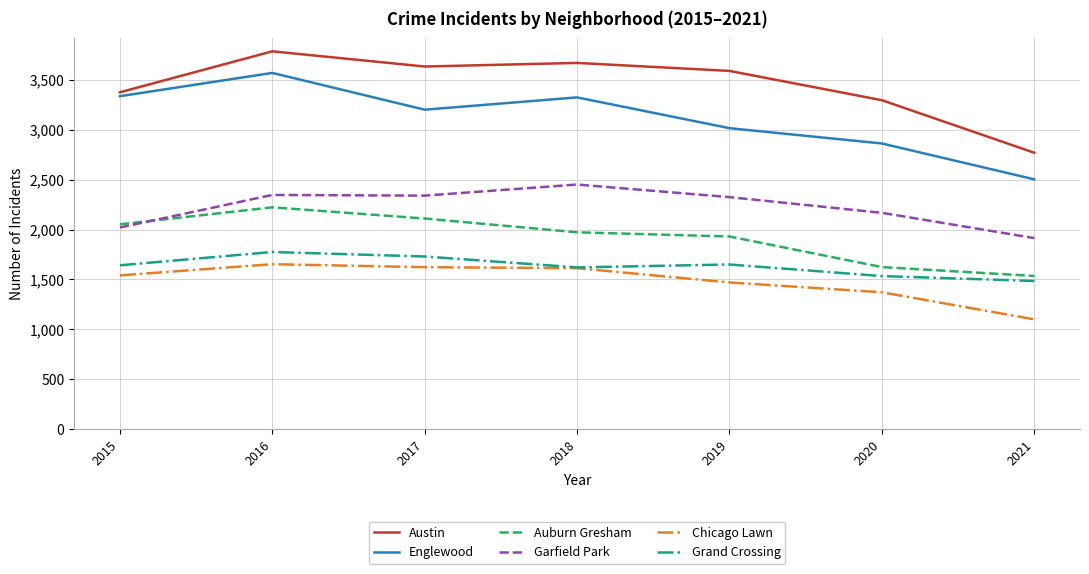

What are all the series names shown in the legend?

Austin, Englewood, Auburn Gresham, Garfield Park, Chicago Lawn, Grand Crossing